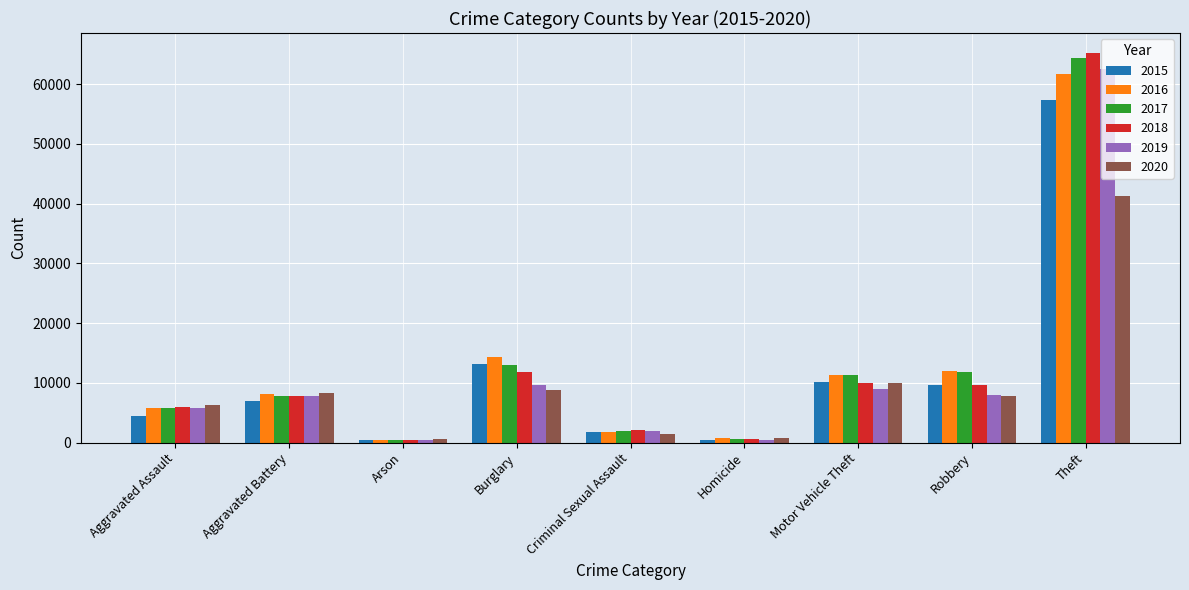

How many distinct data groups are displayed?

6